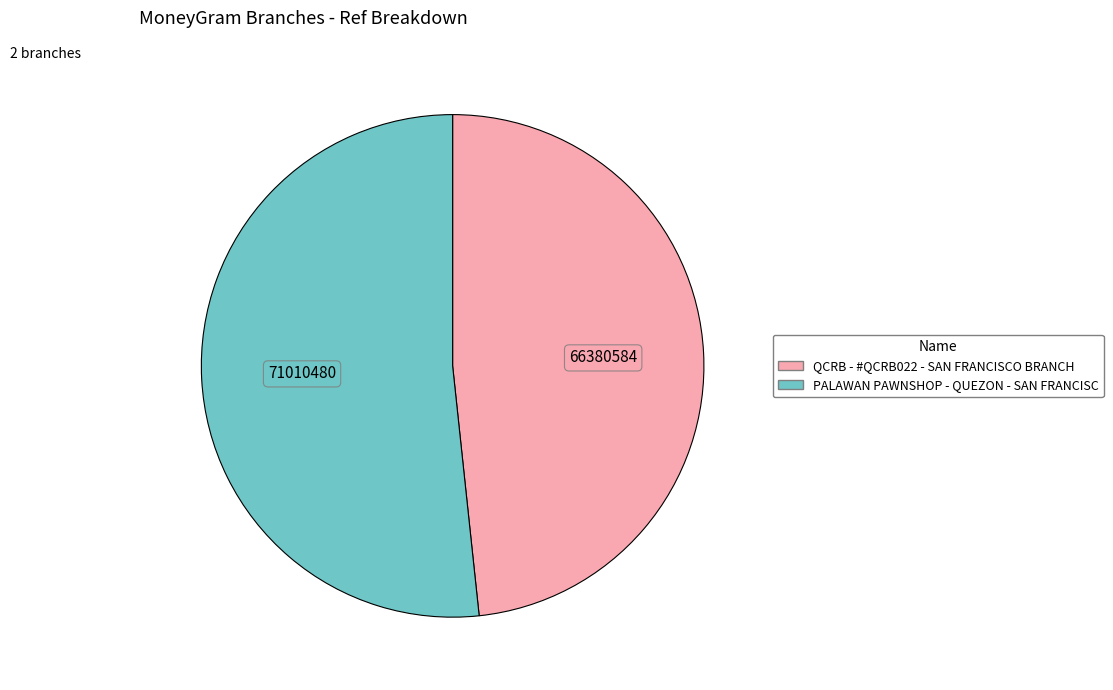

How many segments does this pie chart have?

2